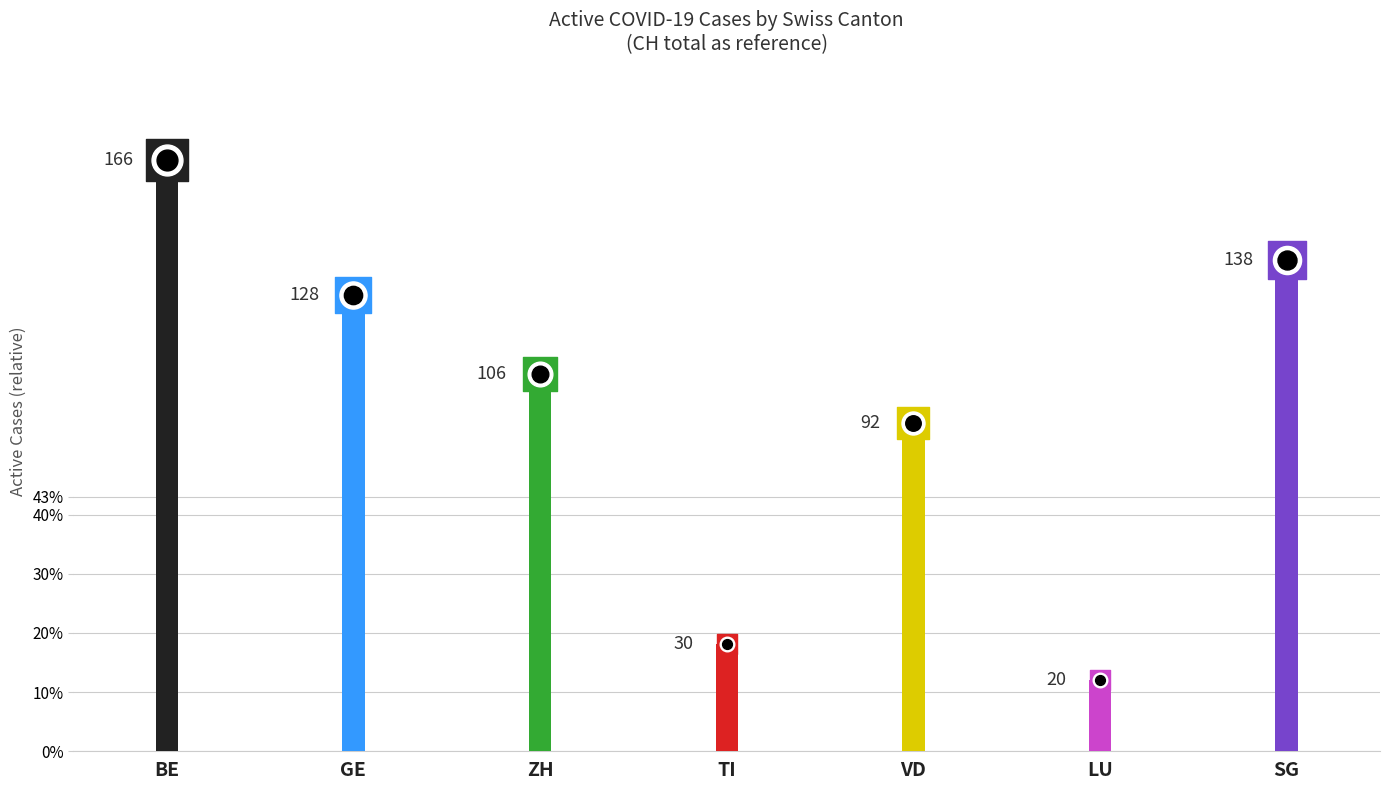

Is the value of BL at LU greater than the value of FR at GE?

No